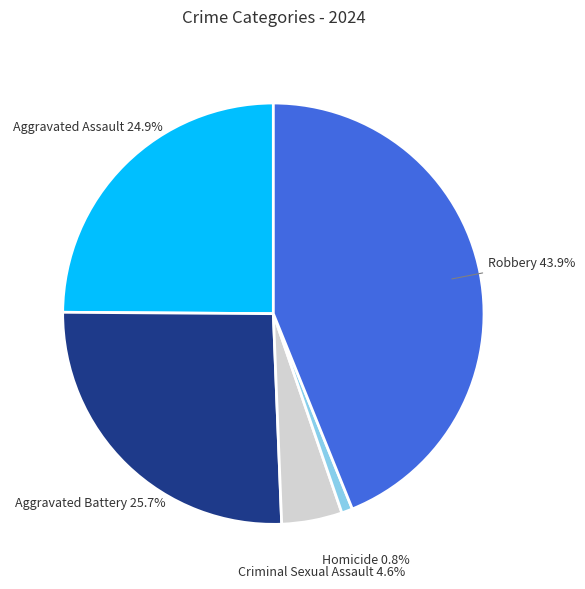

Does any single category account for the majority?

No